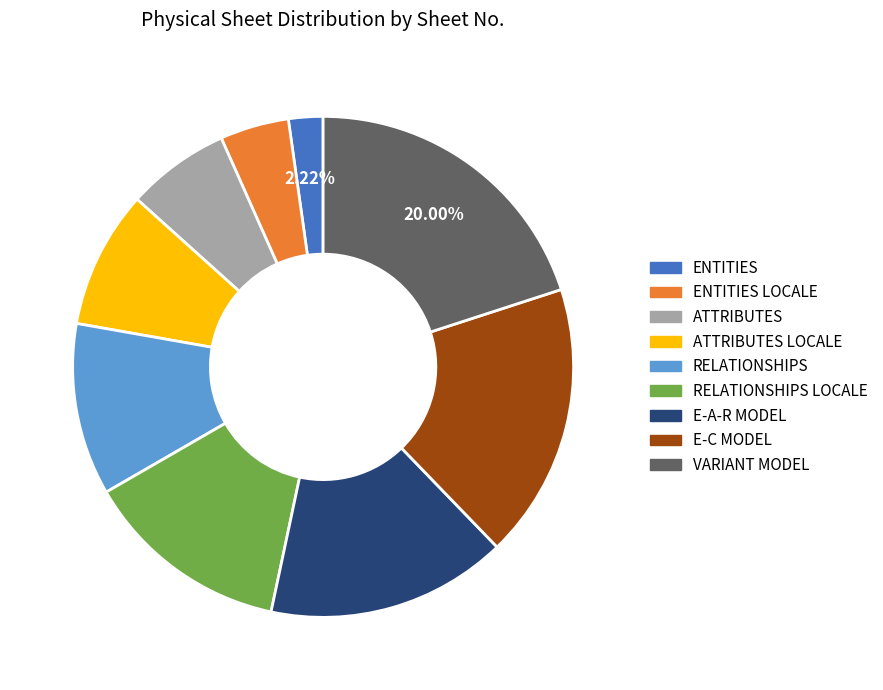

Is there a majority slice in this chart?

No